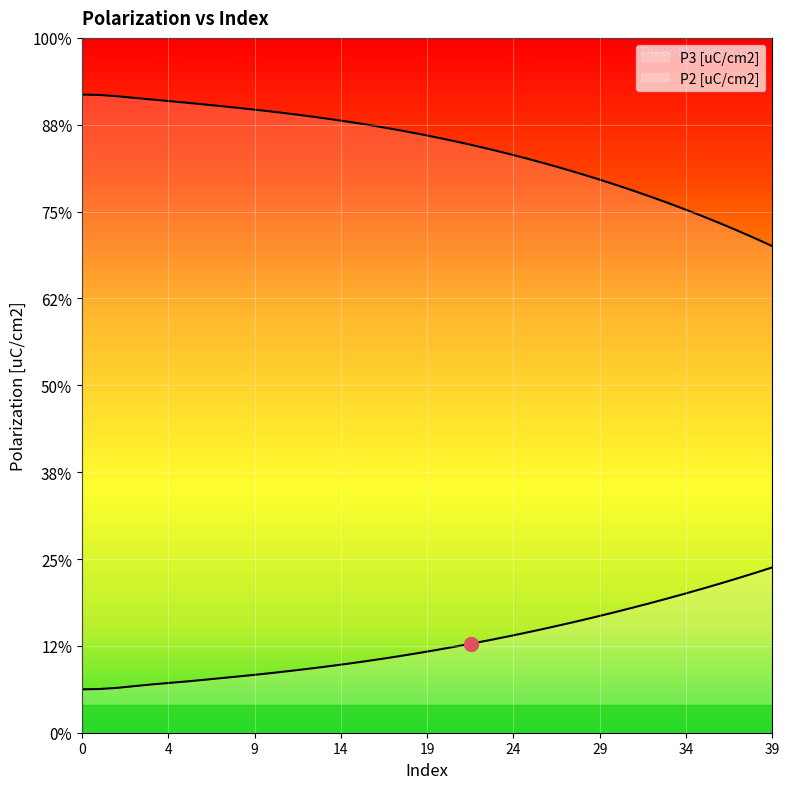

How many data points in P3 [uC/cm2] are above 3?

29